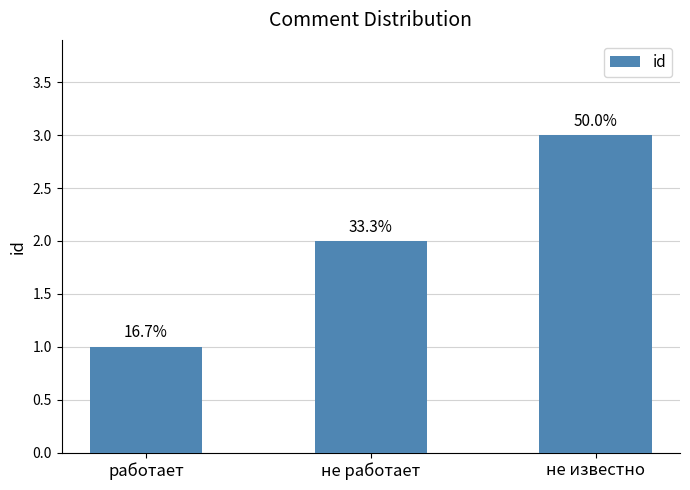

What position from the left is не известно?

3